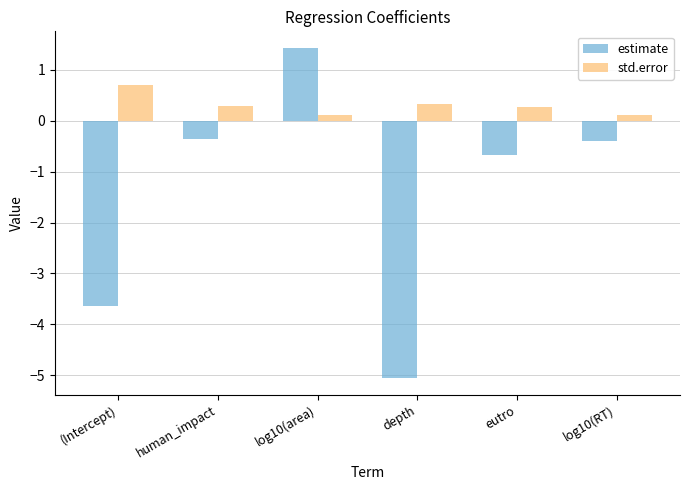

At which label is estimate closest to -1?

eutro